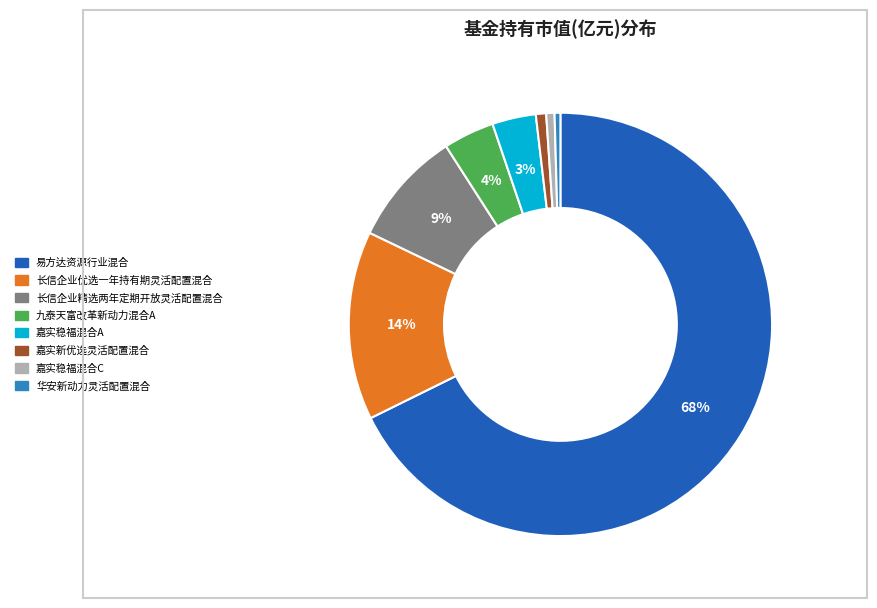

Which slice represents more than half of the pie?

易方达资源行业混合